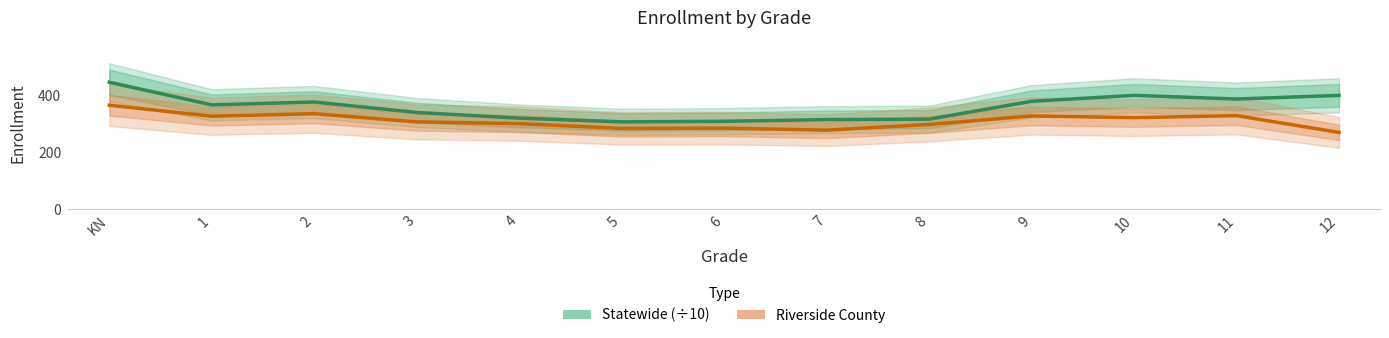

True or false: Riverside County has a value of 204.3 at 3.

False